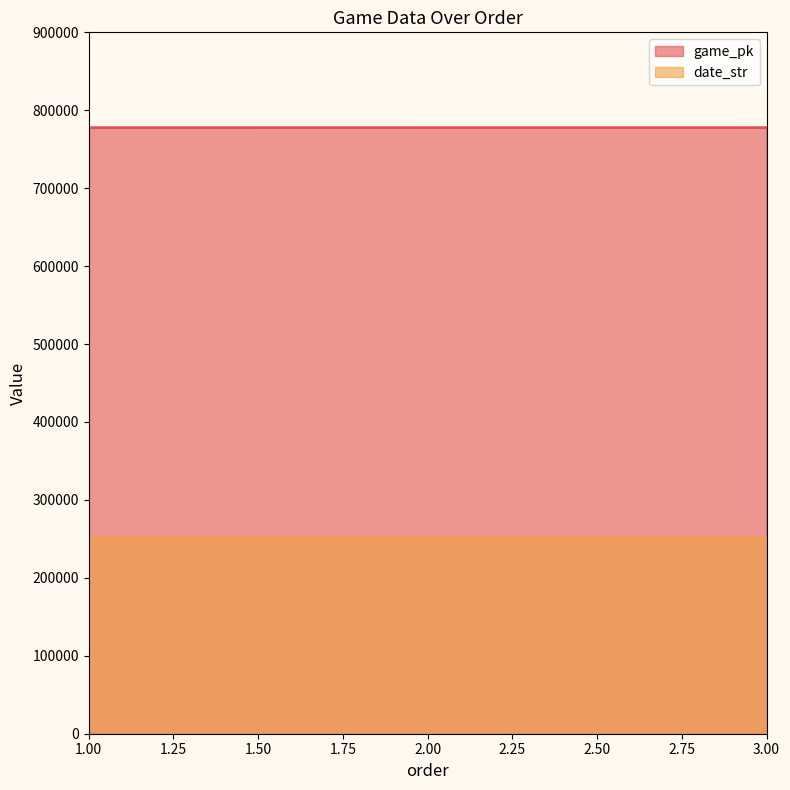

At which label does date_str first exceed 250529?

1.00